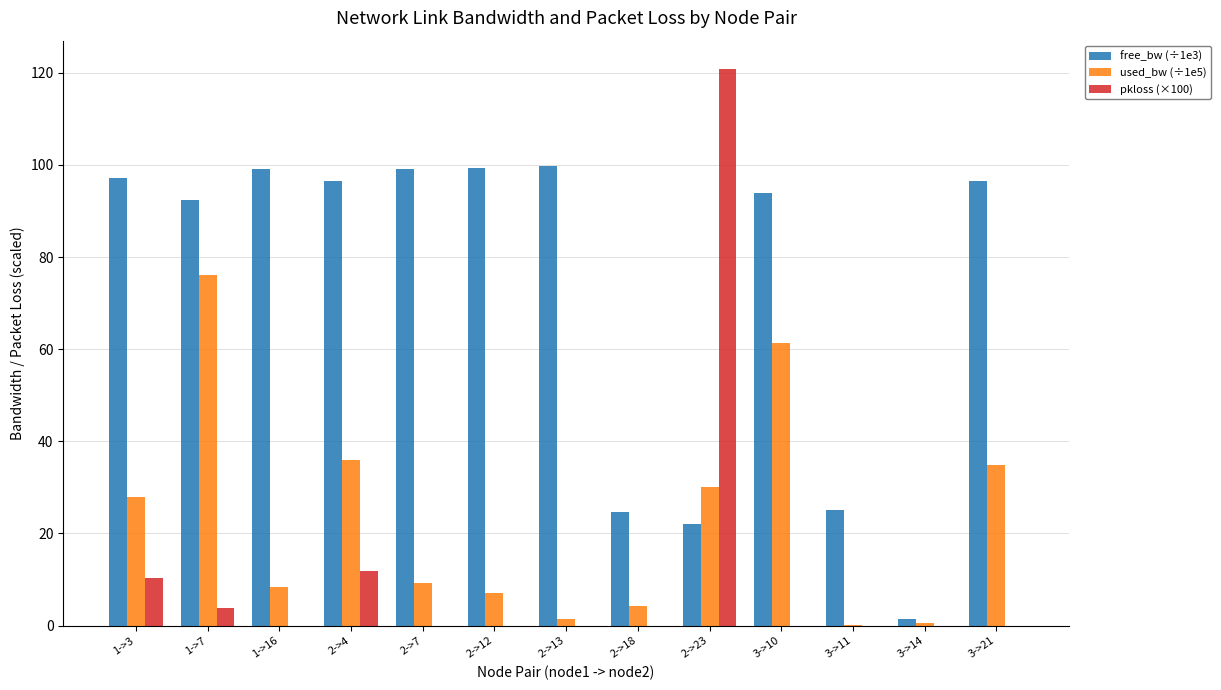

Which series has the largest total across all categories?

free_bw (÷1e3)